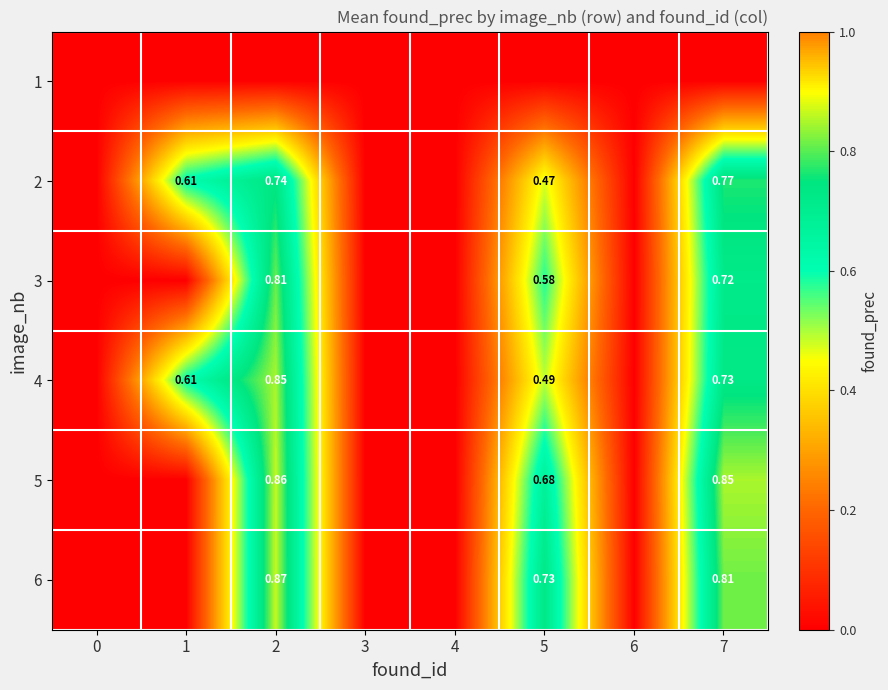

Count the 4 values in the range 0 to 1.

8